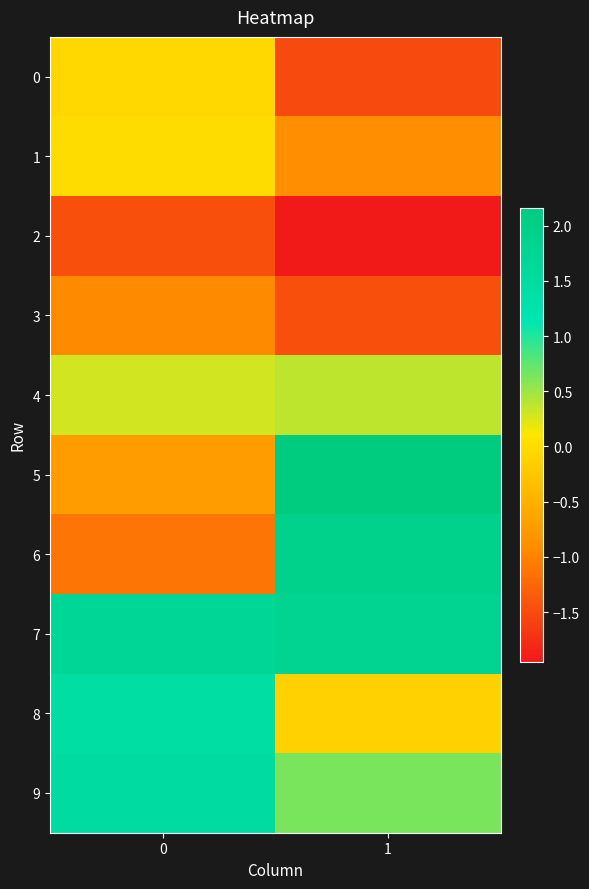

At 0, list the series in order from smallest to largest.

2, 6, 3, 5, 0, 1, 4, 8, 9, 7